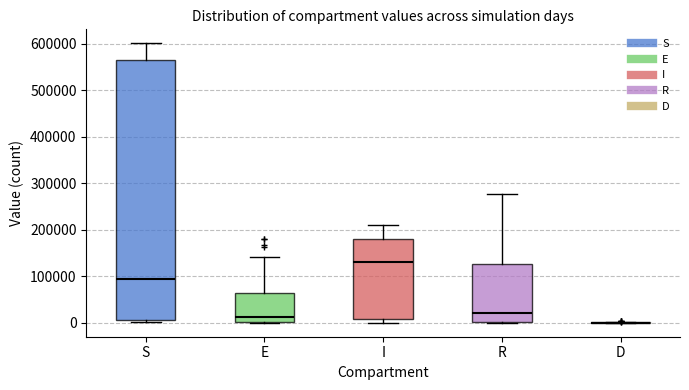

Which box is the tallest, from its lower edge to its upper edge?

S